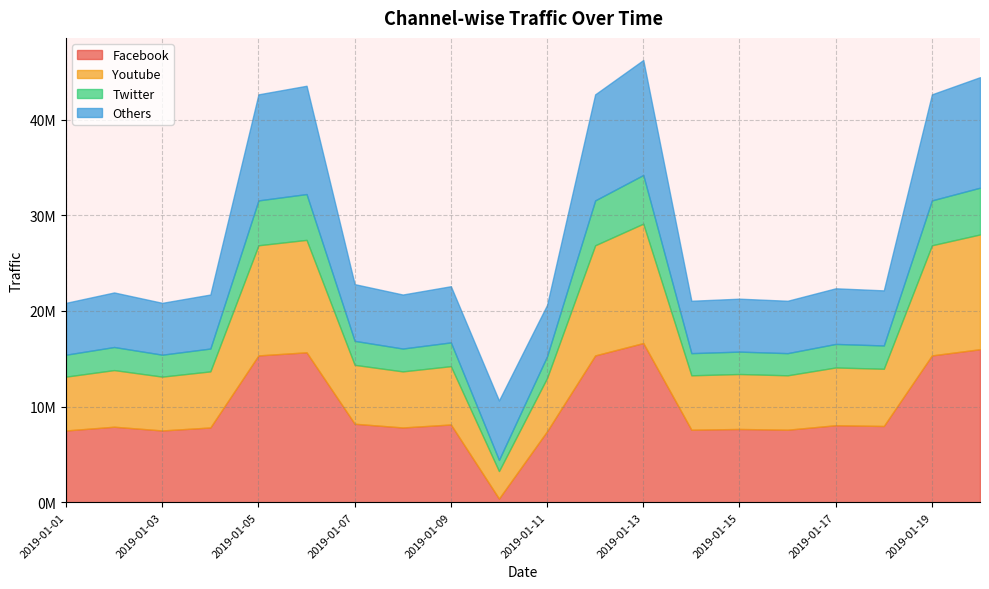

Which series has the largest total across all categories?

Facebook